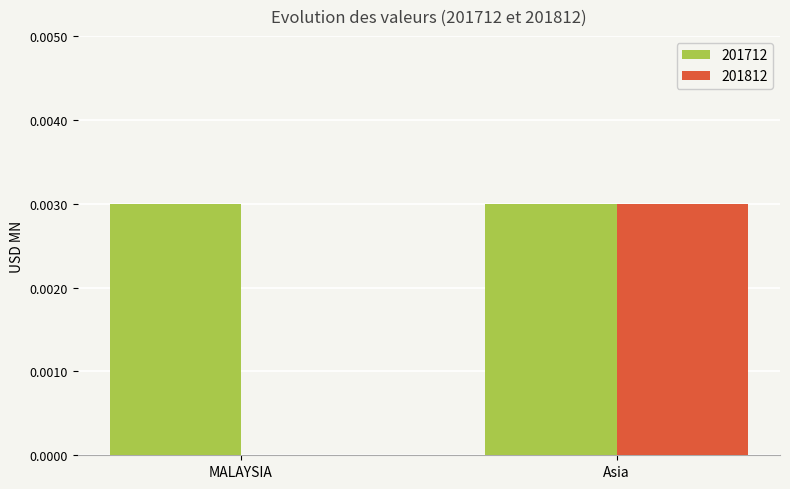

Is it true that 201812 equals 0.0 at Asia?

True